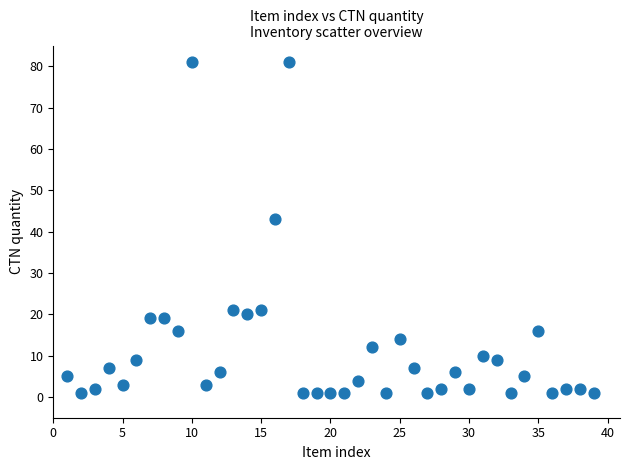

What is the range of Y values (max minus min)?

80